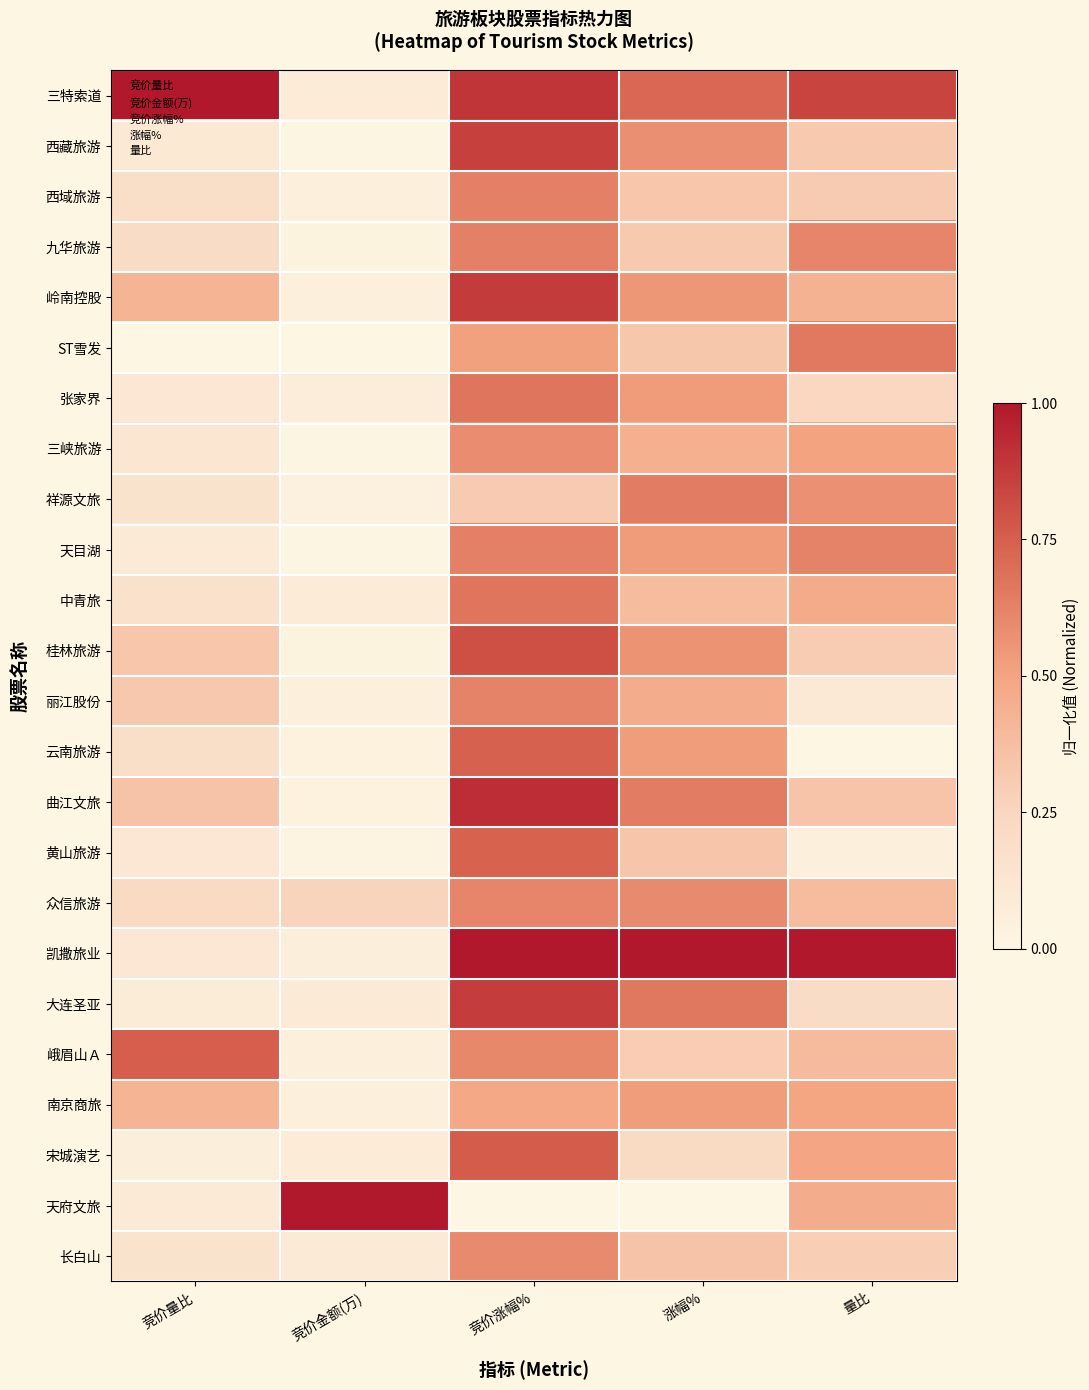

How many distinct data groups are displayed?

24